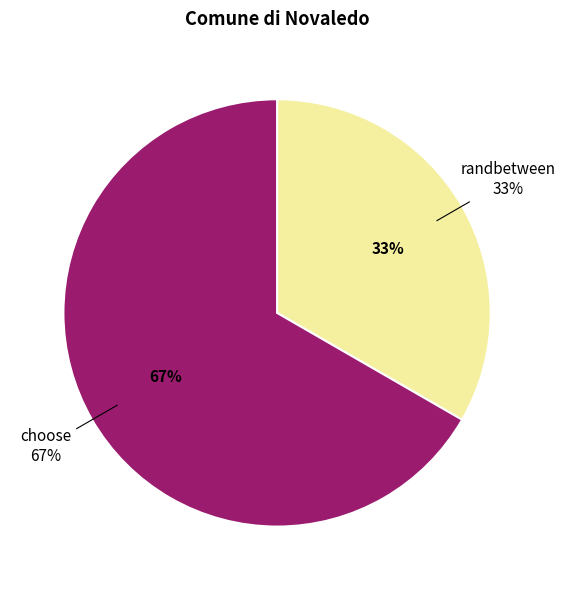

To the nearest percent, what portion does choose represent?

67%